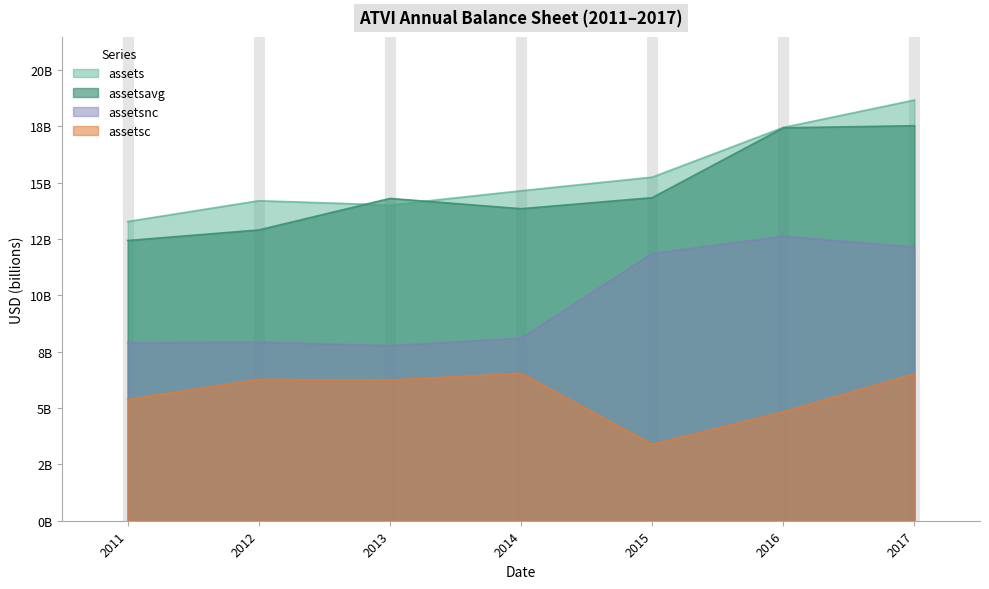

Which series changed the most between 2011 and 2013?

assetsavg